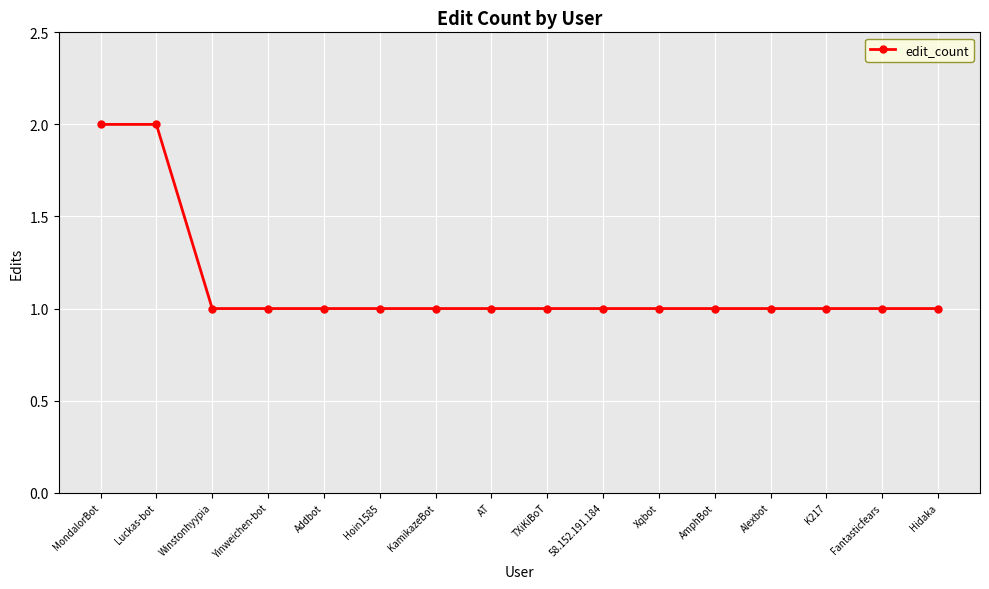

What is the value of the 8th point from the left?

1